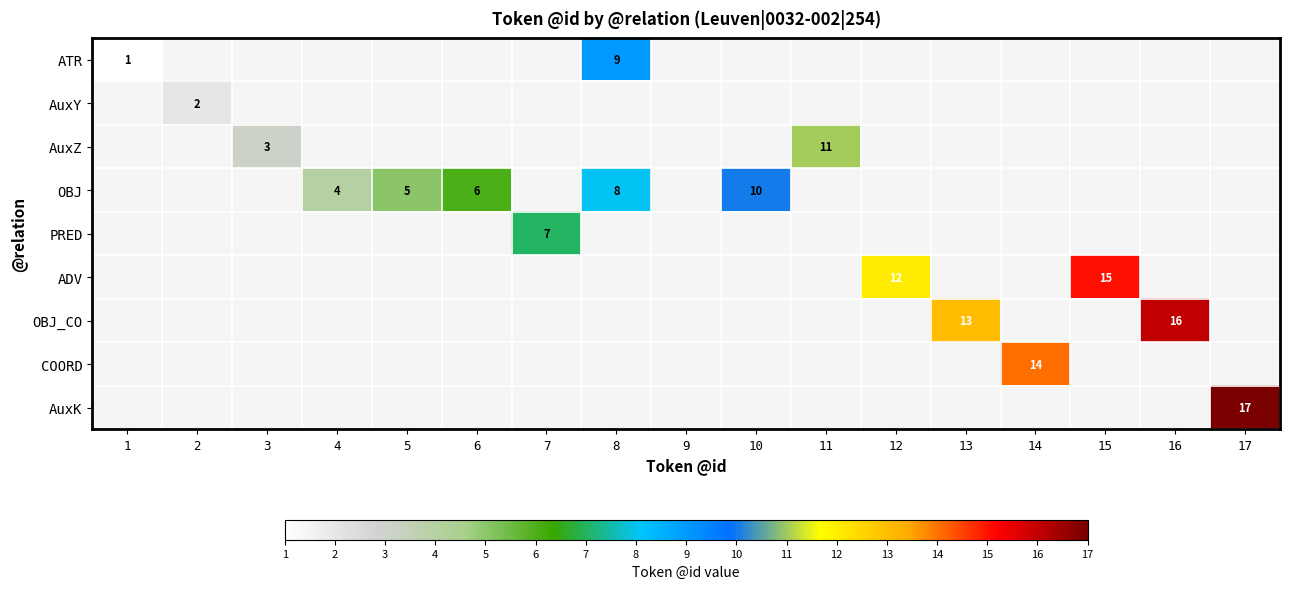

The value of AuxZ at 3 is 3. True or false?

True